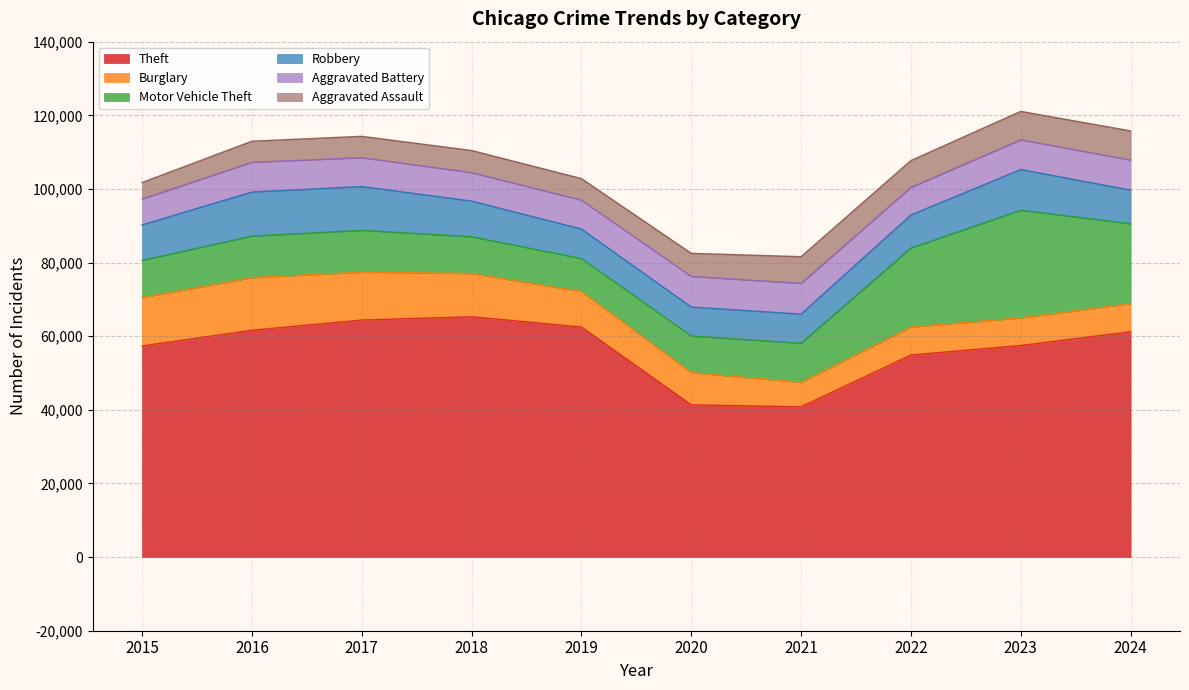

Reading left to right, extract all data points from this chart.

Theft: 2015=57352	2016=61623	2017=64386	2018=65289	2019=62498	2020=41348	2021=40820	2022=54896	2023=57481	2024=61211
Burglary: 2015=13184	2016=14289	2017=13001	2018=11747	2019=9638	2020=8758	2021=6662	2022=7594	2023=7484	2024=7651
Motor Vehicle Theft: 2015=10068	2016=11285	2017=11380	2018=9985	2019=8978	2020=9959	2021=10605	2022=21470	2023=29254	2024=21689
Robbery: 2015=9638	2016=11960	2017=11881	2018=9681	2019=7995	2020=7855	2021=7920	2022=8965	2023=11053	2024=9124
Aggravated Battery: 2015=7018	2016=8085	2017=7845	2018=7734	2019=7858	2020=8320	2021=8346	2022=7494	2023=8078	2024=8180
Aggravated Assault: 2015=4480	2016=5713	2017=5793	2018=6002	2019=5841	2020=6265	2021=7242	2022=7281	2023=7712	2024=7901